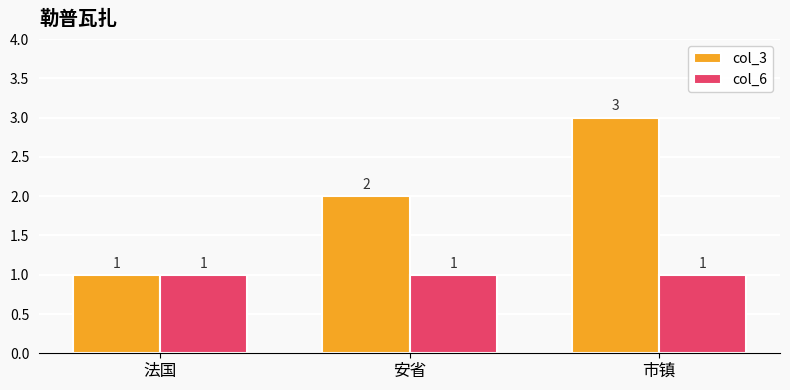

Rank the categories by col_3 value from highest to lowest.

市镇, 安省, 法国